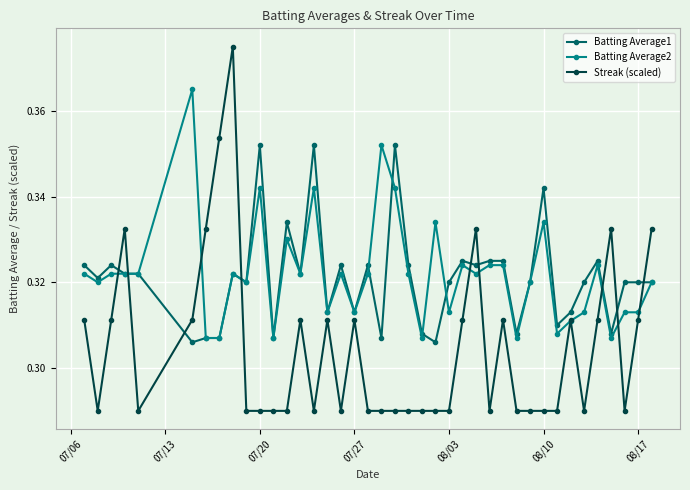

List the series in order of their peak value, highest first.

Streak (scaled), Batting Average2, Batting Average1